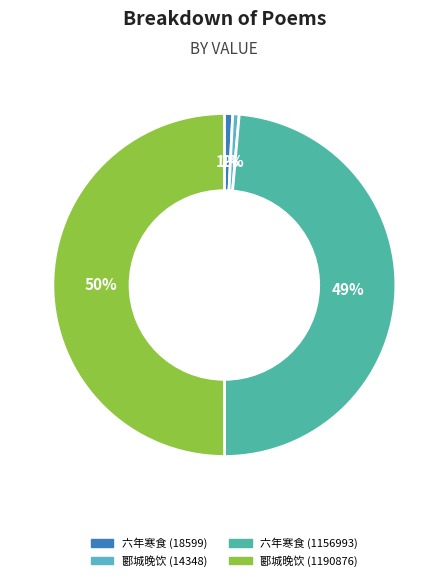

How many slices are in this pie chart?

4